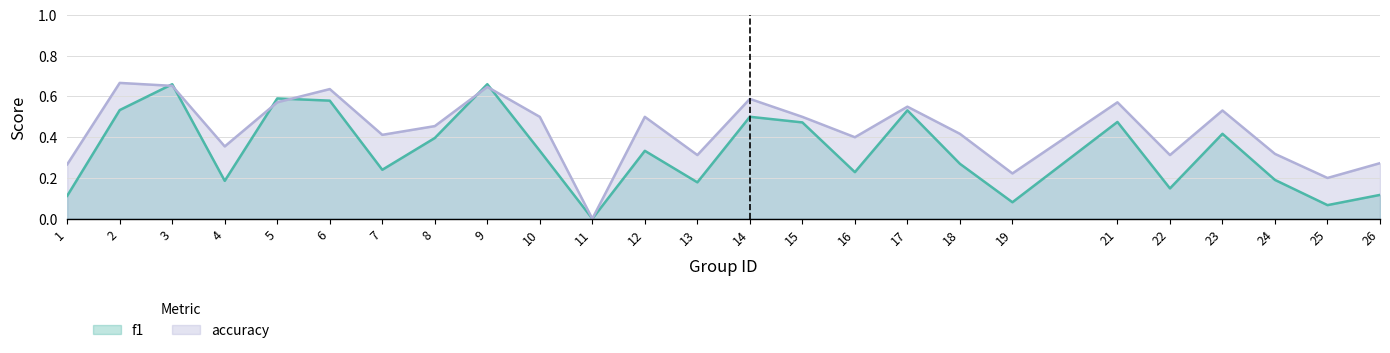

True or false: accuracy and f1 cross at least once.

True